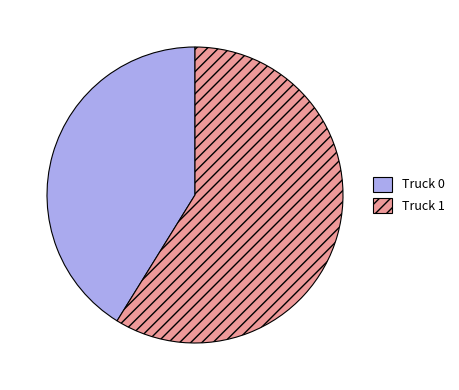

True or false: Truck 1 accounts for 59% of the total.

True